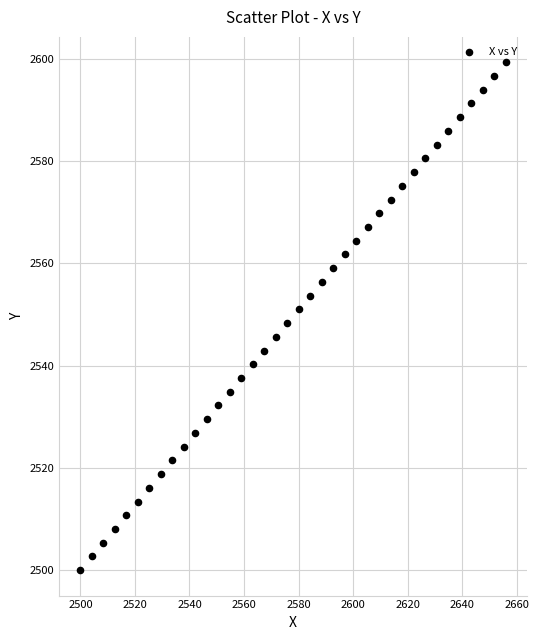

What is the range of X values (max minus min)?

156.1